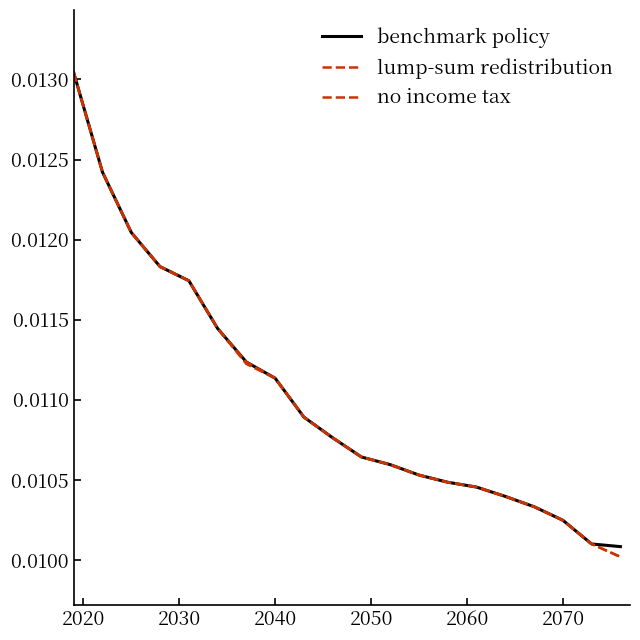

True or false: no income tax has more than 1 points higher than both neighbors.

False